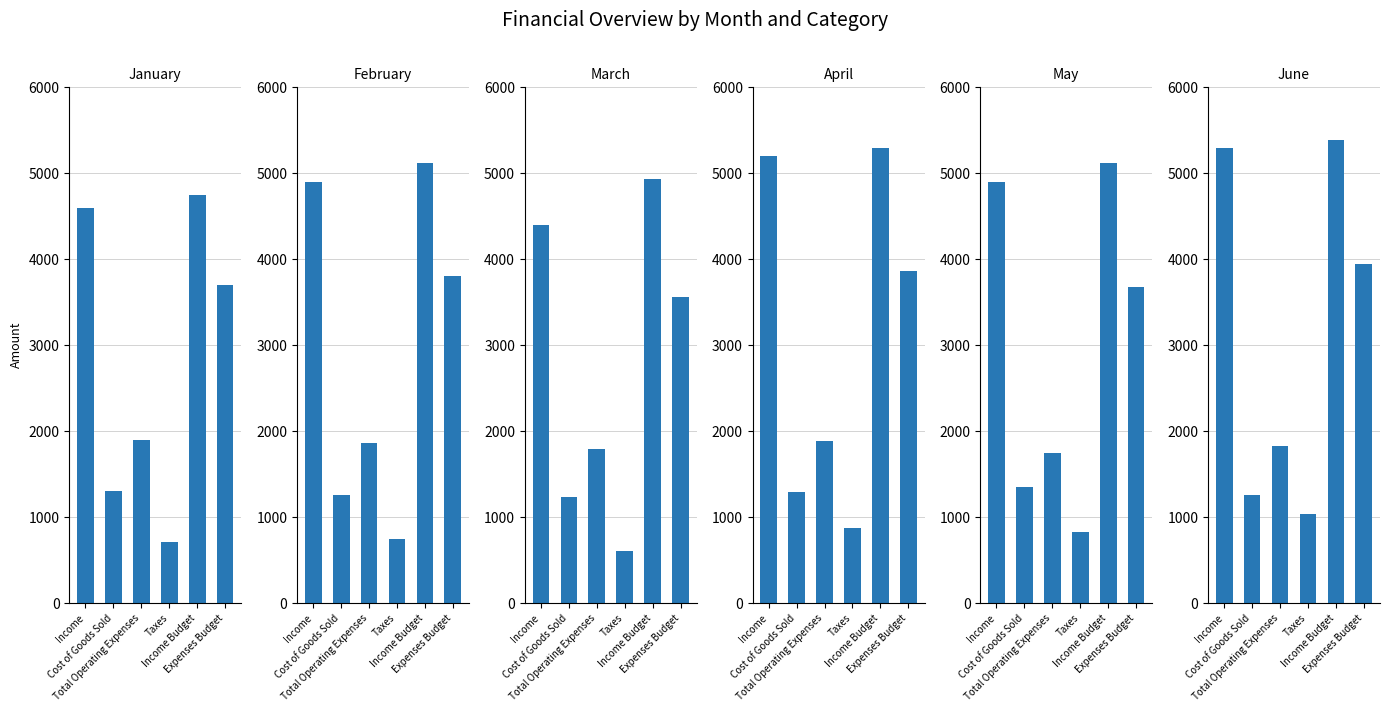

Reading left to right, list all the values displayed in this chart.

January: 4600	1300	1900	710	4750	3700
February: 4900	1260	1860	740	5120	3800
March: 4400	1240	1790	610	4930	3560
April: 5200	1290	1890	870	5300	3860
May: 4900	1350	1750	830	5120	3680
June: 5300	1260	1830	1040	5390	3950